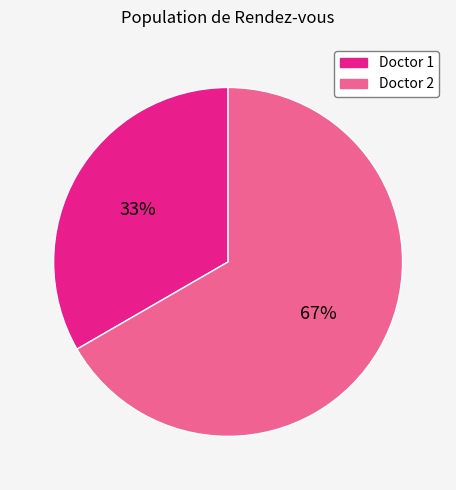

To the nearest percent, what is the average slice percentage?

50%